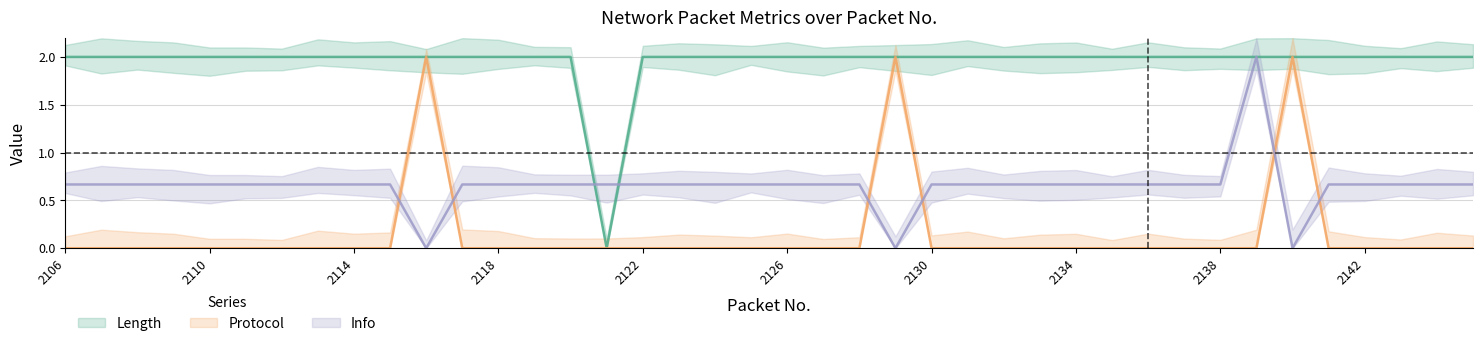

Rank the categories by Protocol value from highest to lowest.

2116, 2129, 2140, 2106, 2107, 2108, 2109, 2110, 2111, 2112, 2113, 2114, 2115, 2117, 2118, 2119, 2120, 2121, 2122, 2123, 2124, 2125, 2126, 2127, 2128, 2130, 2131, 2132, 2133, 2134, 2135, 2136, 2137, 2138, 2139, 2141, 2142, 2143, 2144, 2145